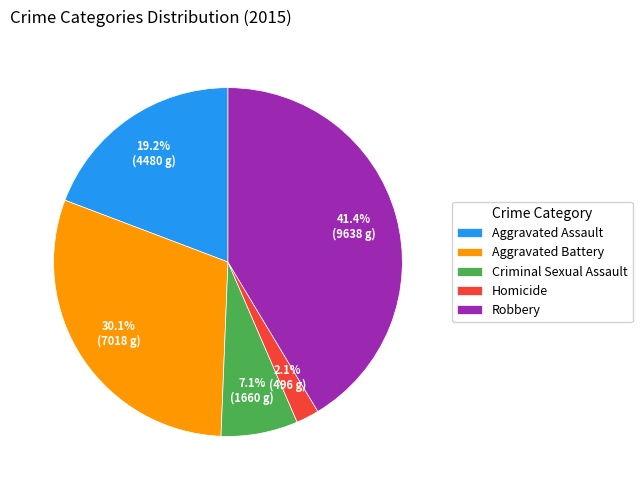

Is Aggravated Battery the majority of the pie?

No